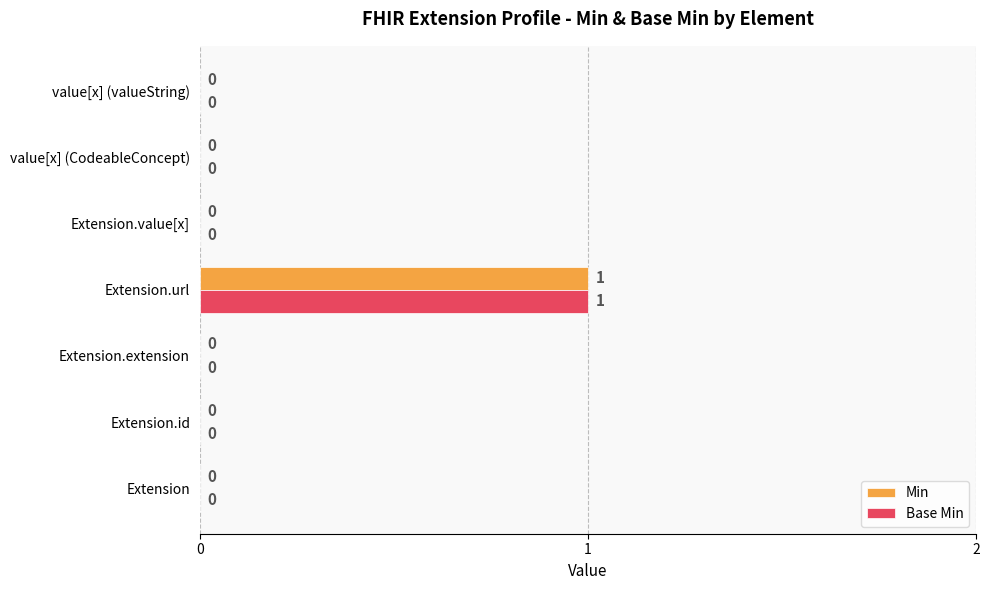

True or false: Min has a value of 1 at Extension.url.

True